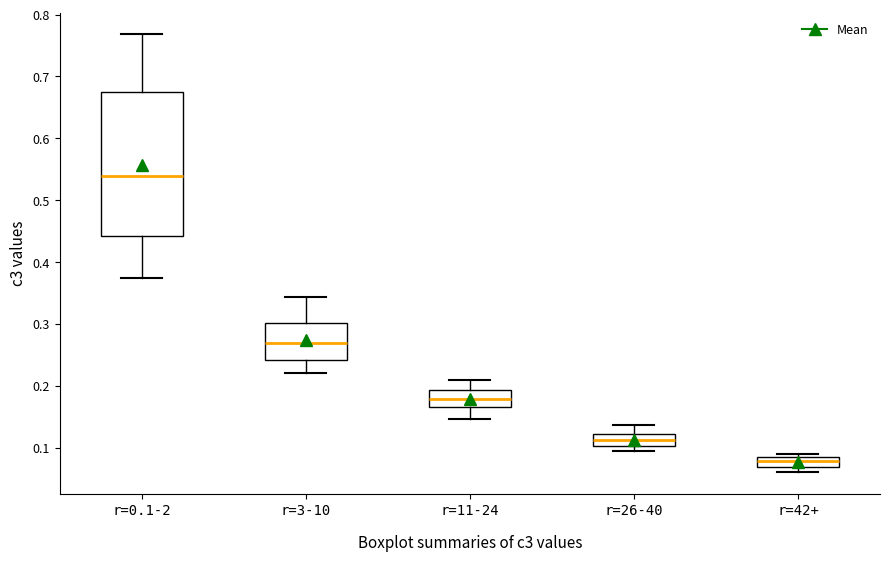

Which box is the tallest, from its lower edge to its upper edge?

r=0.1-2